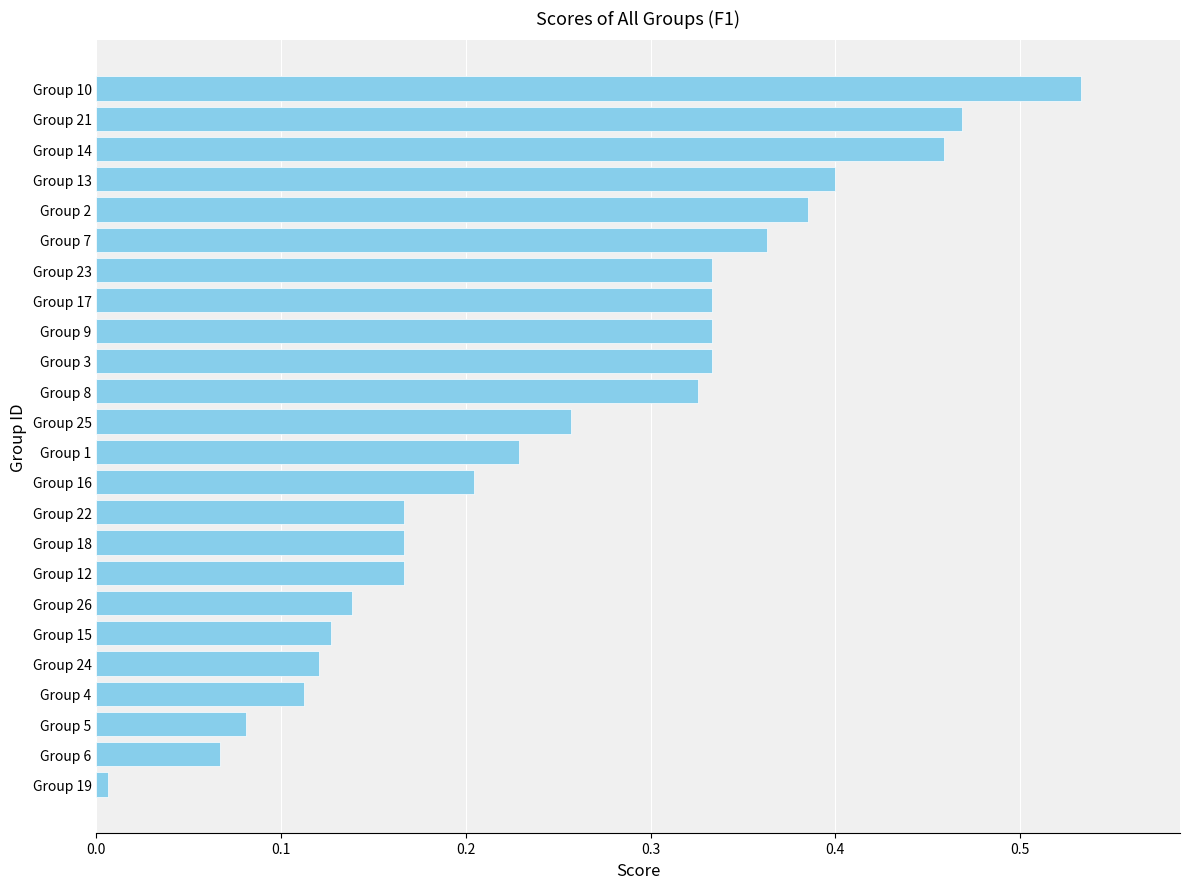

Which category has the highest value across all series?

Group 10